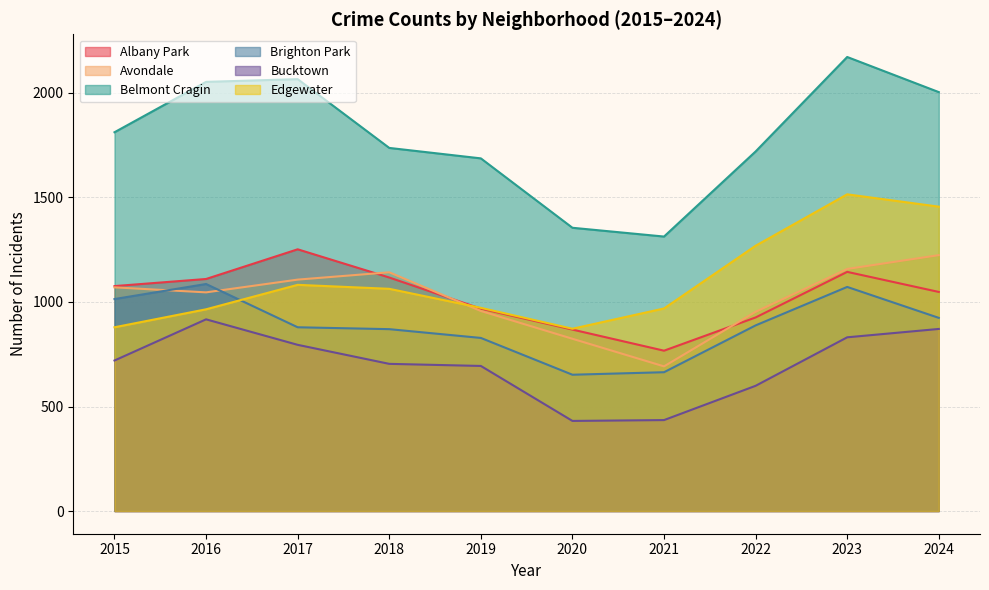

In Belmont Cragin, how many points are higher than both neighbors (excluding endpoints)?

2